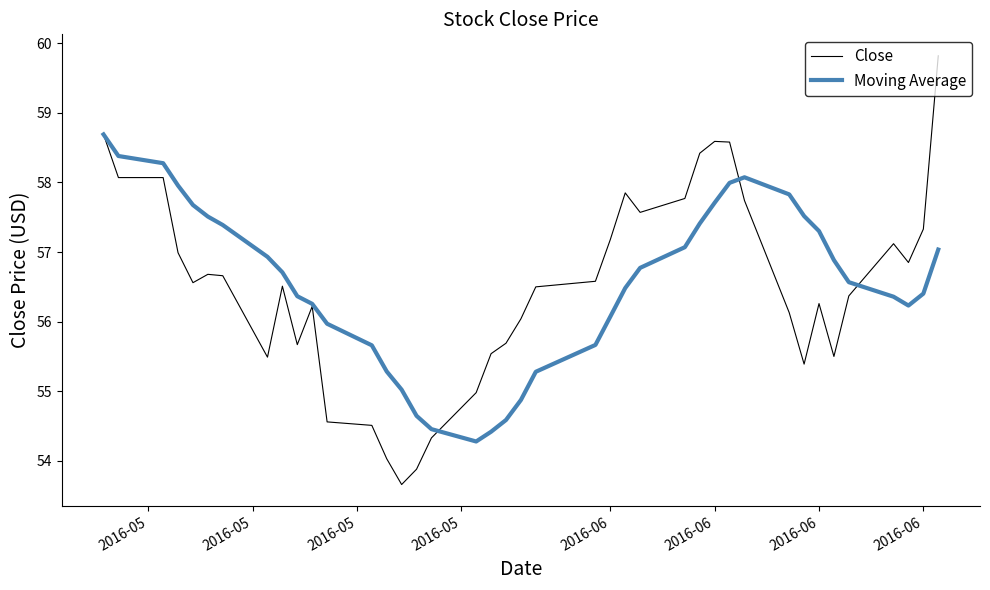

Which series has the widest spread of values?

Close